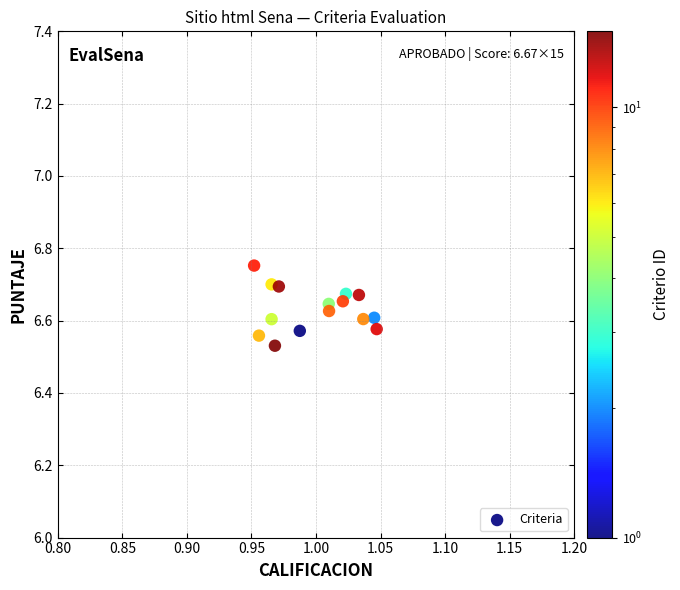

How many data points are displayed?

15